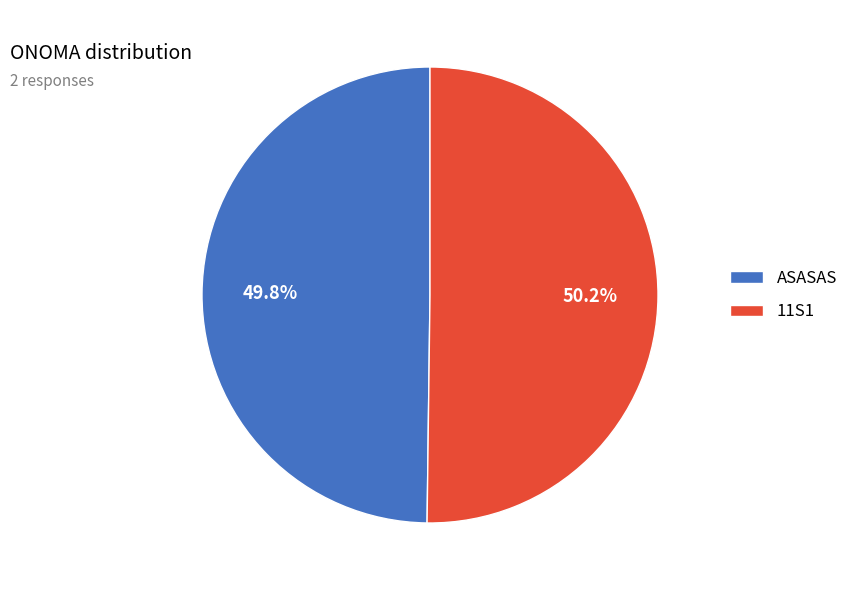

Approximately how many times larger is the value at ASASAS compared to 11S1?

1.0